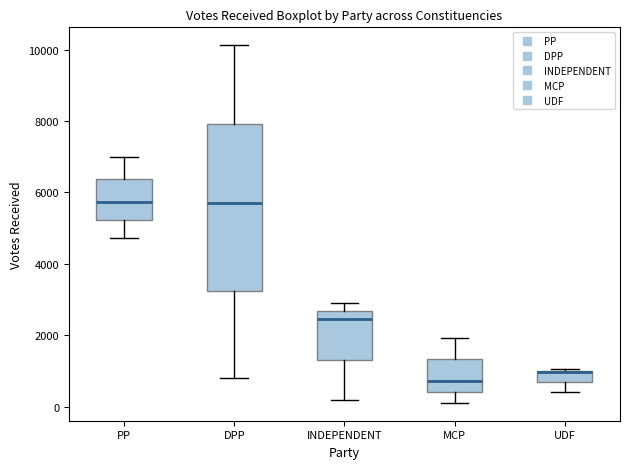

Reading left to right, transcribe this box plot: for each box, give where its median line is, the range the box spans, and where its two whiskers end, as read against the y-axis. The values are not printed on the chart, so give them approximately, as read against the axis.

PP: median 5800, box 5200 to 6400, whiskers 4800 to 7000
DPP: median 5800, box 3200 to 8000, whiskers 800 to 10200
INDEPENDENT: median 2400, box 1400 to 2600, whiskers 200 to 3000
MCP: median 800, box 400 to 1400, whiskers 200 to 2000
UDF: median 1000 (drawn on the box's upper edge), box 600 to 1000, whiskers 400 to 1000